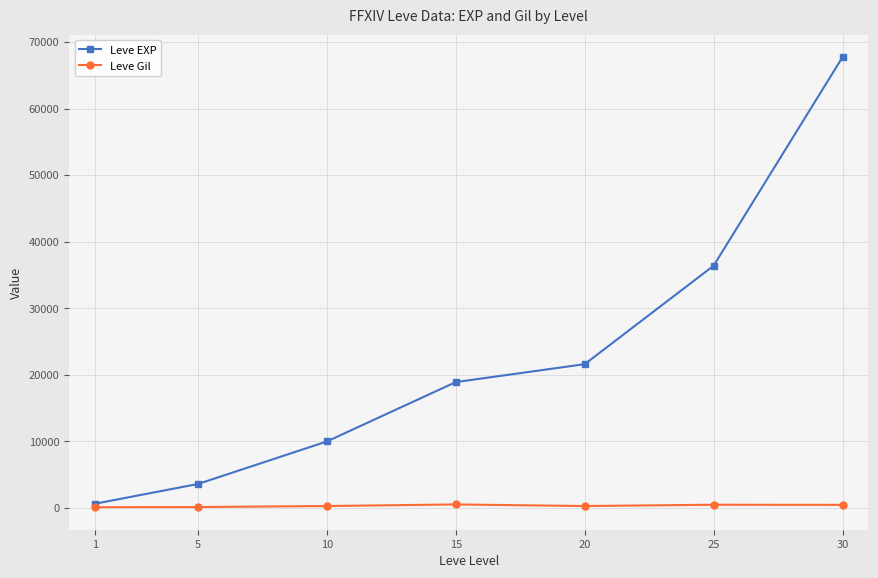

Rank the series by their average value, from lowest to highest.

Leve Gil, Leve EXP